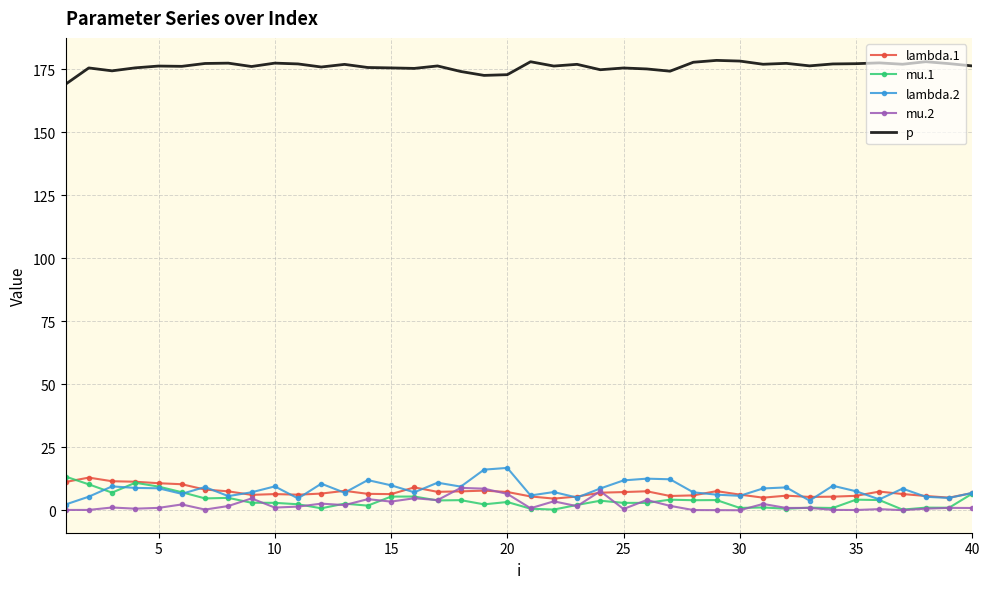

In lambda.1, how many points are lower than both neighbors (excluding endpoints)?

9